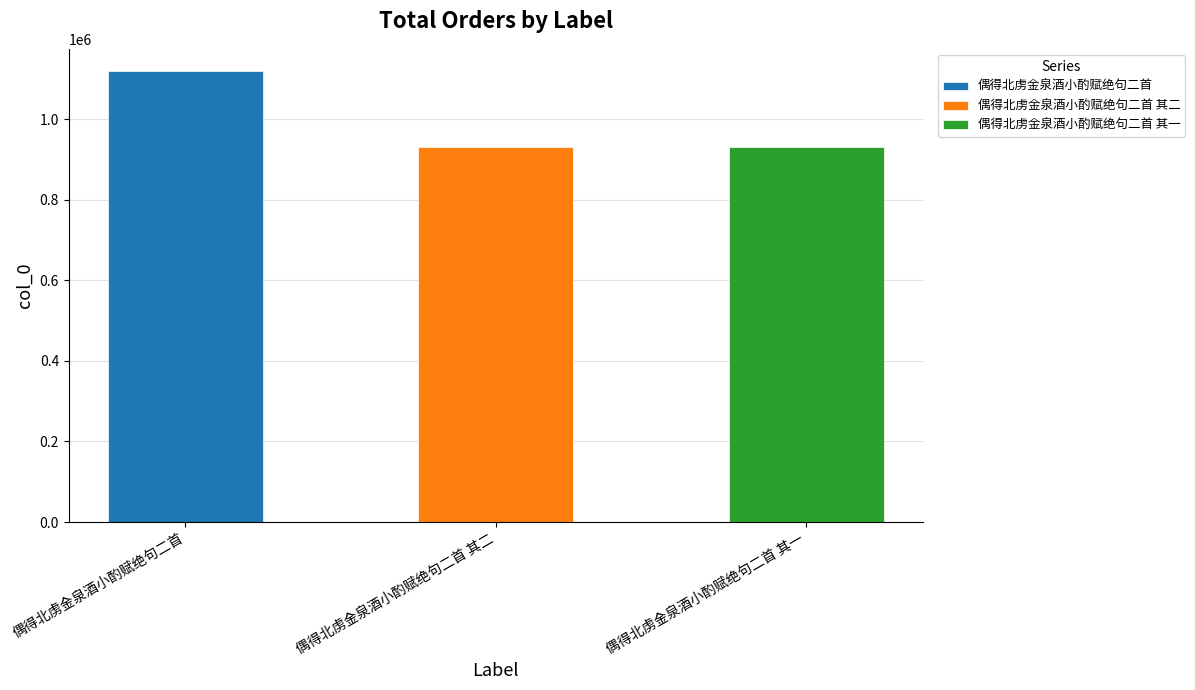

Which has a higher value, 偶得北虏金泉酒小酌赋绝句二首 or 偶得北虏金泉酒小酌赋绝句二首 其二?

偶得北虏金泉酒小酌赋绝句二首